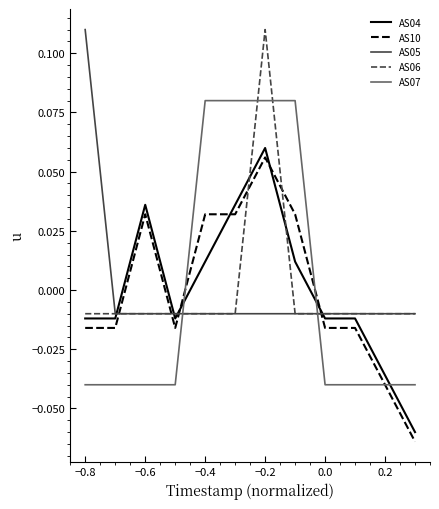

How many values in the AS07 series exceed 0?

4